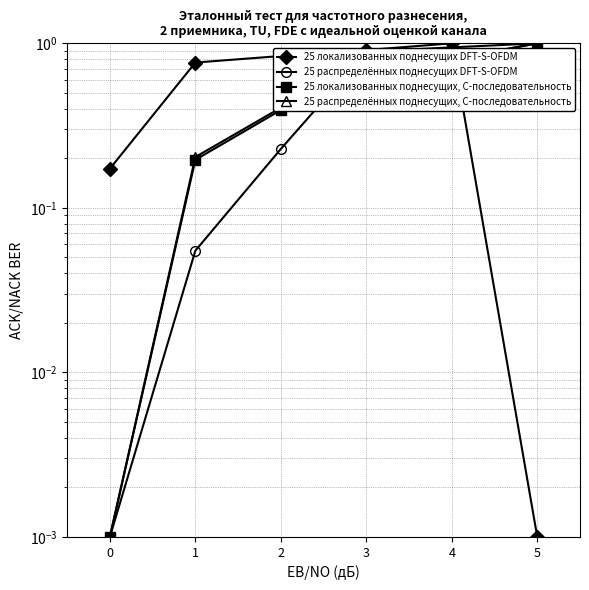

How many intersections are there between 25 локализованных поднесущих, C-последовательность and 25 локализованных поднесущих DFT-S-OFDM?

1